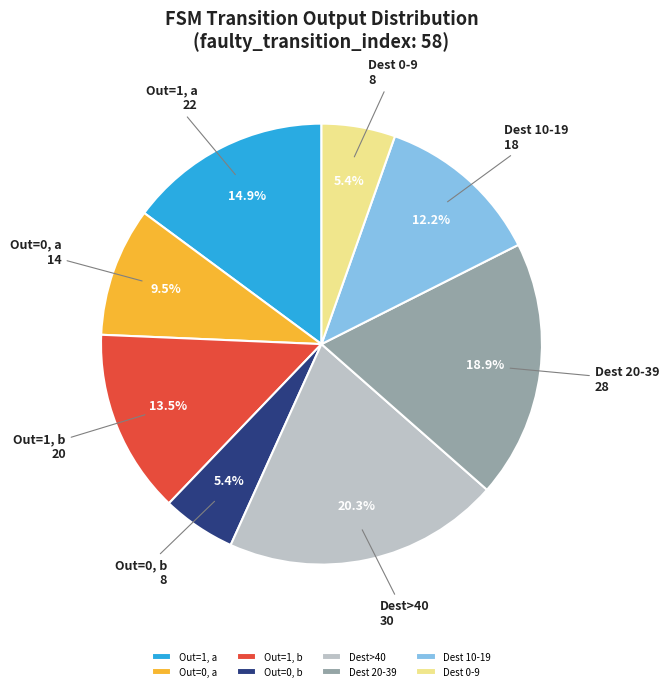

How much of the chart is everything except Dest 0-9?

94.6%